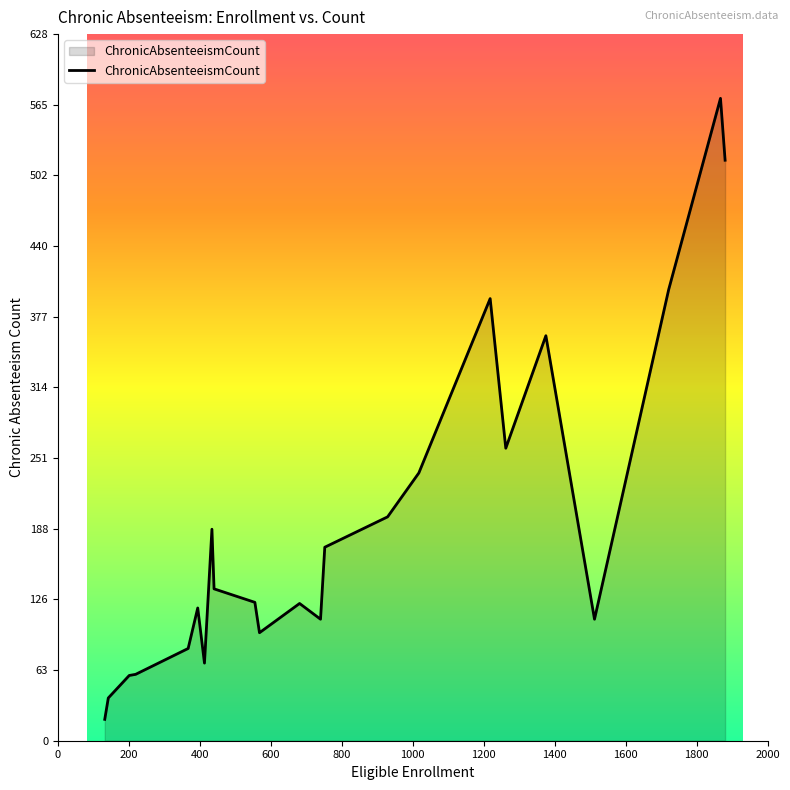

What is the minimum value shown in the chart?

19